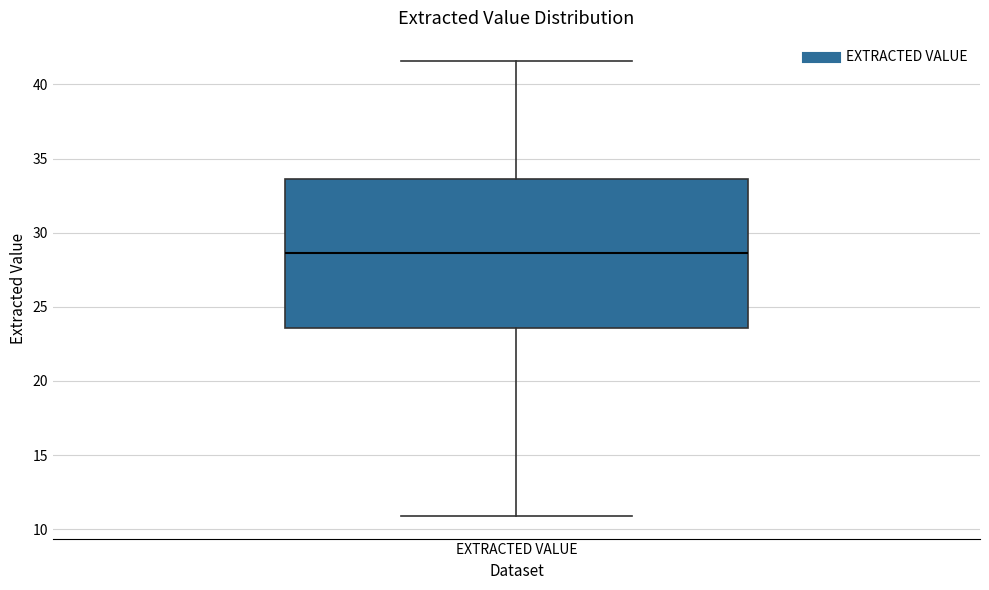

Read this box plot against the y-axis: the position of the median line, the range covered by the box, and the ends of both whiskers. The values are not printed on the chart, so give them approximately, as read against the axis.

median 28.5, box 23.5 to 33.5, whiskers 11.0 to 41.5